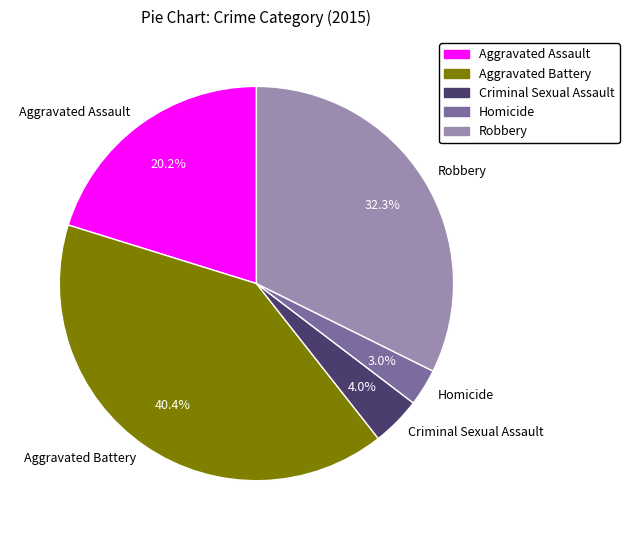

What is the ratio of the value at Aggravated Assault to the value at Robbery?

0.6